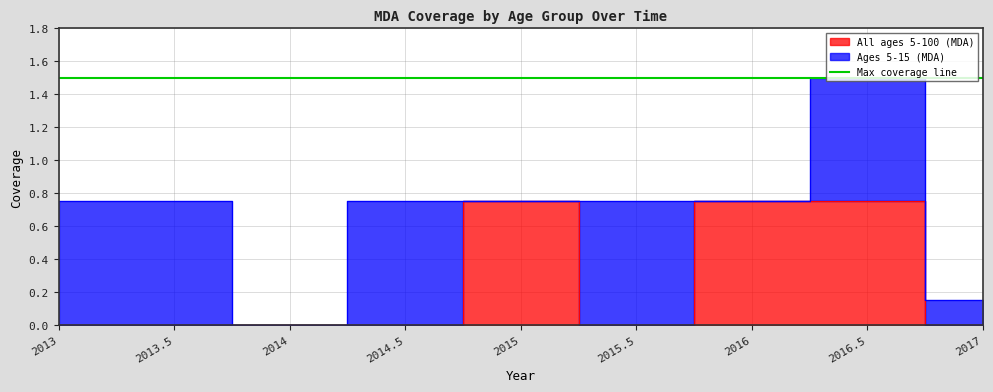

Count the number of values greater than 0.

3